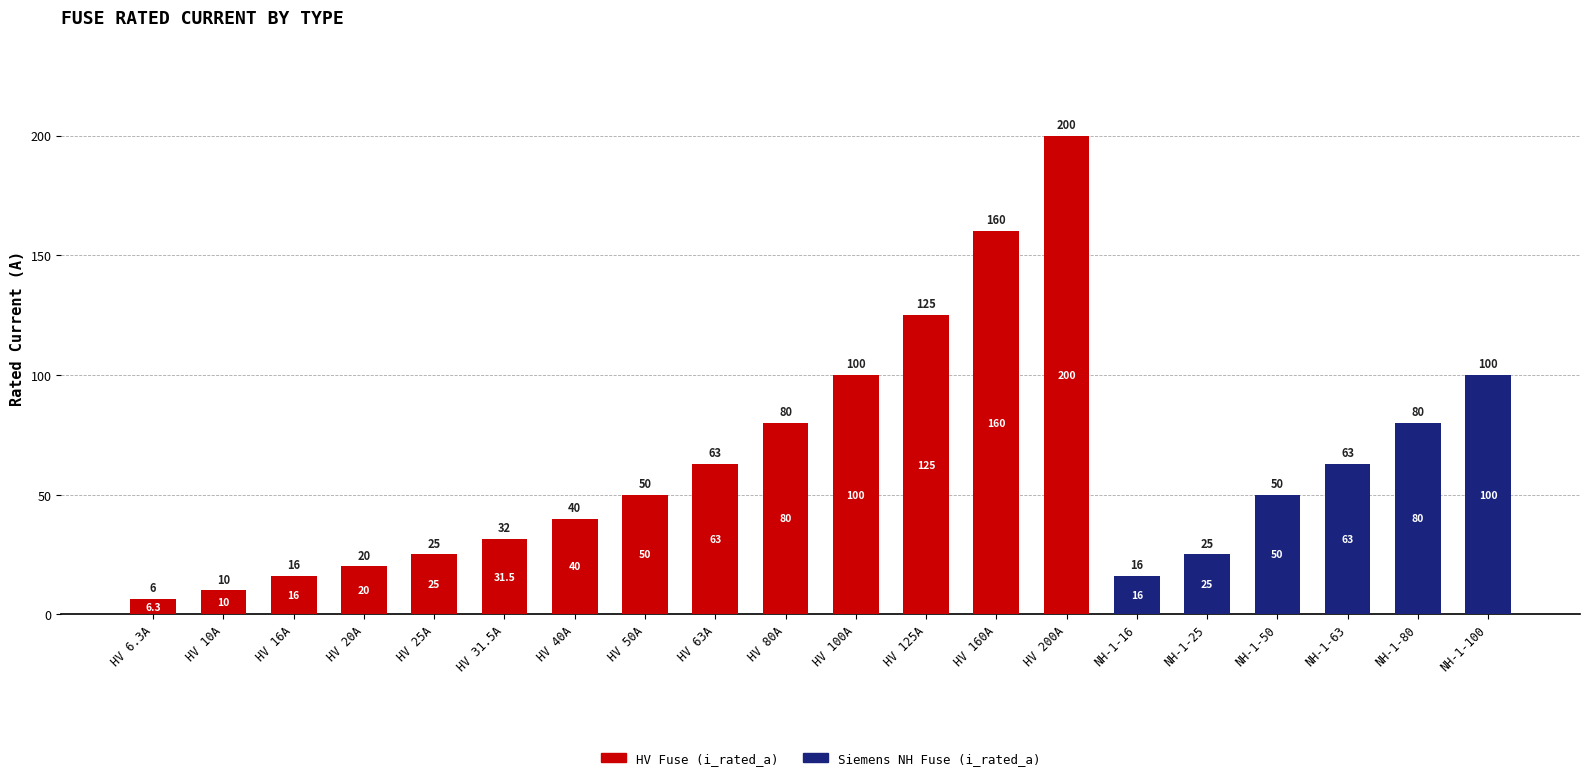

True or false: HV Fuse (i_rated_a) has a value of 20.5 at HV 50A.

False